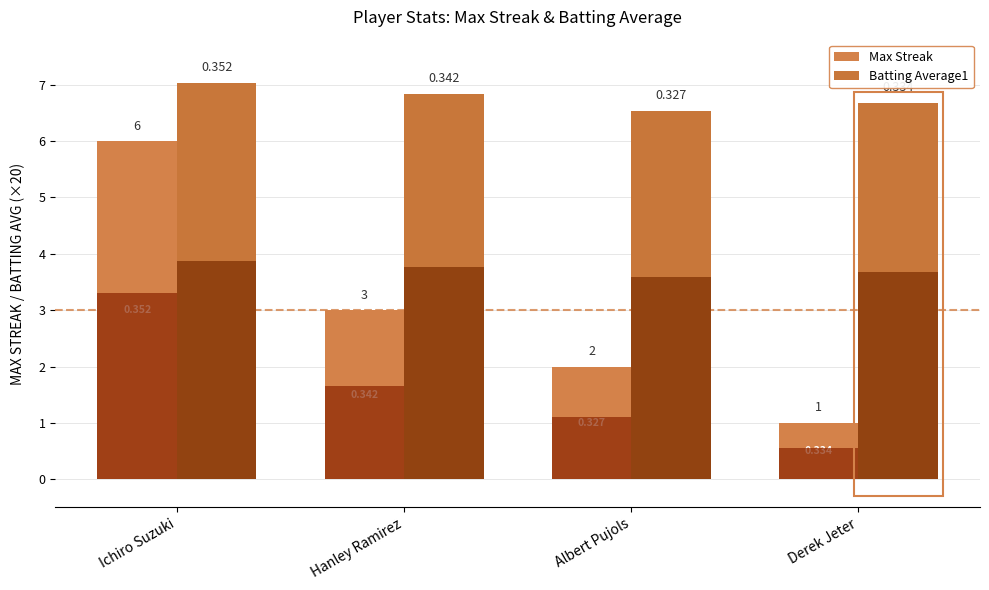

At which category is the sum across all series the highest?

Ichiro Suzuki